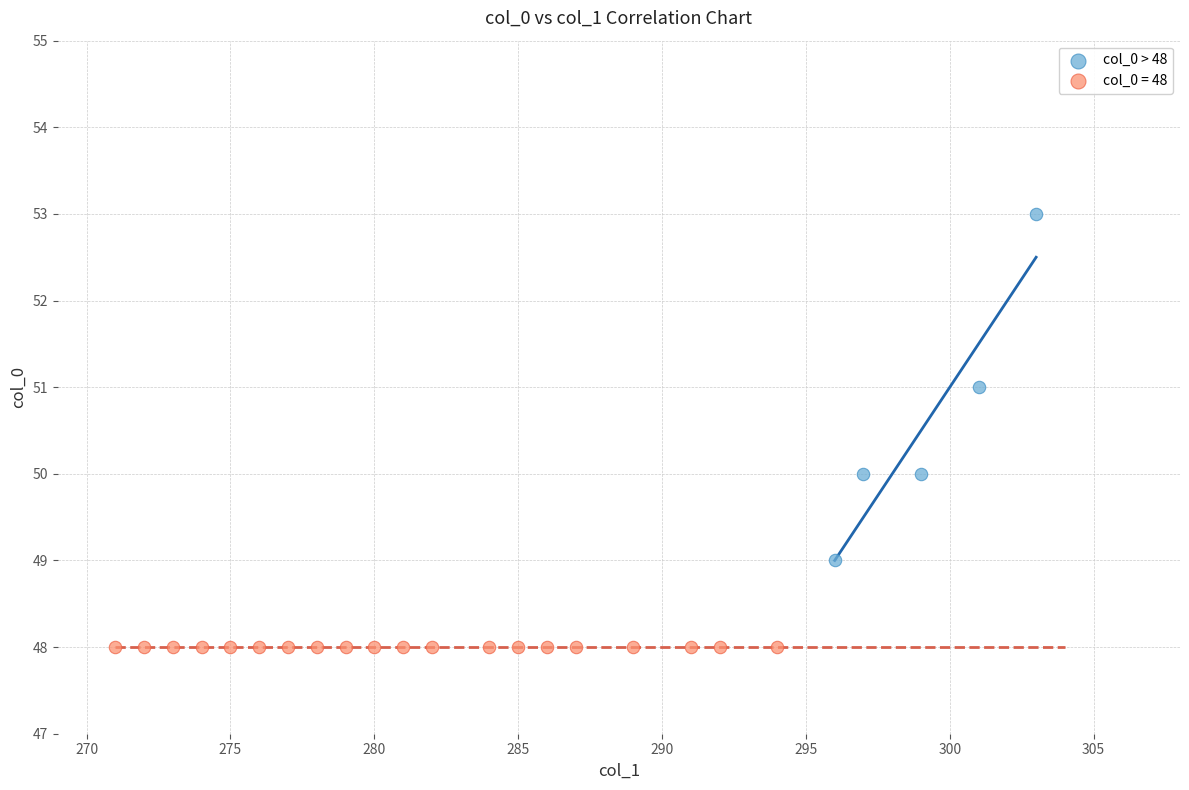

Which series contains the highest Y value?

col_0 > 48